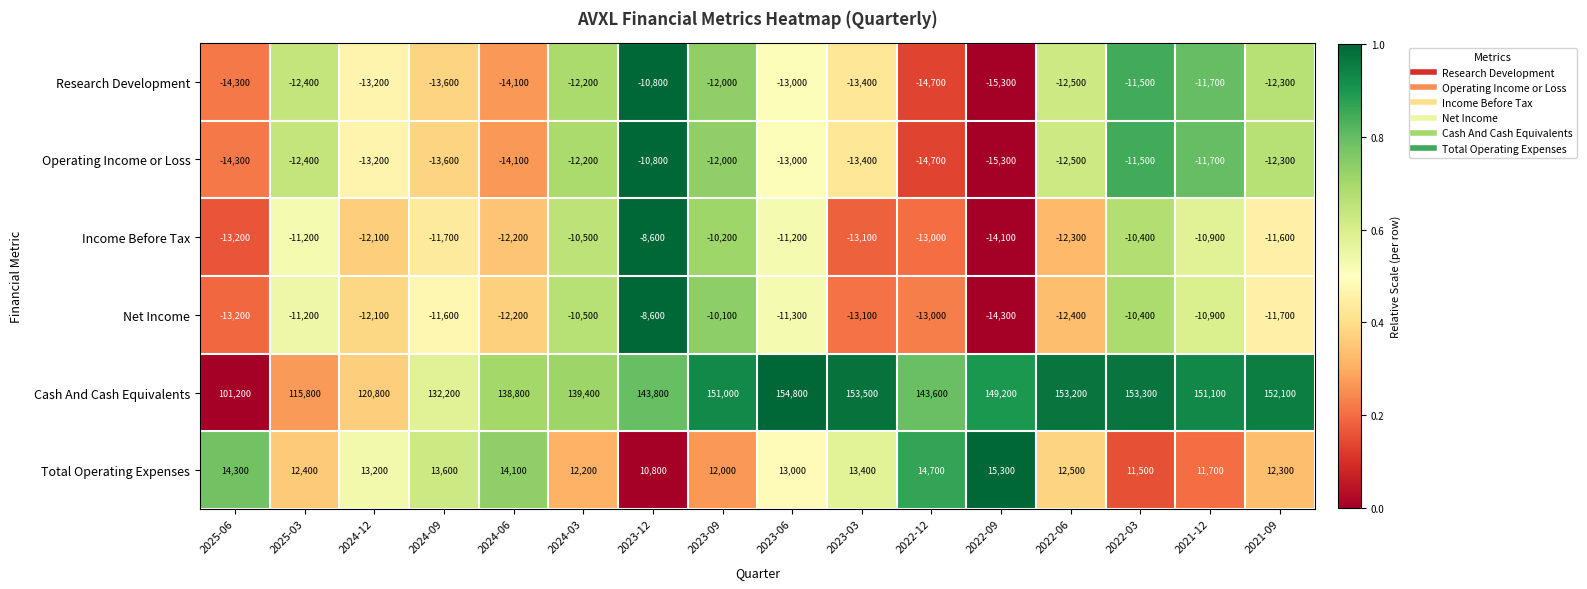

Which category has the lowest value in the Net Income series?

2022-09